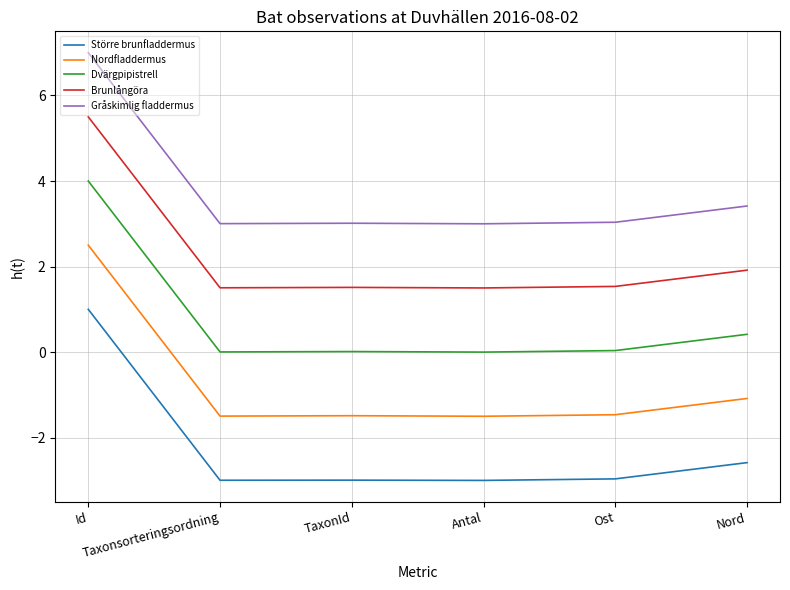

True or false: Större brunfladdermus and Brunlångöra intersect in this chart.

False